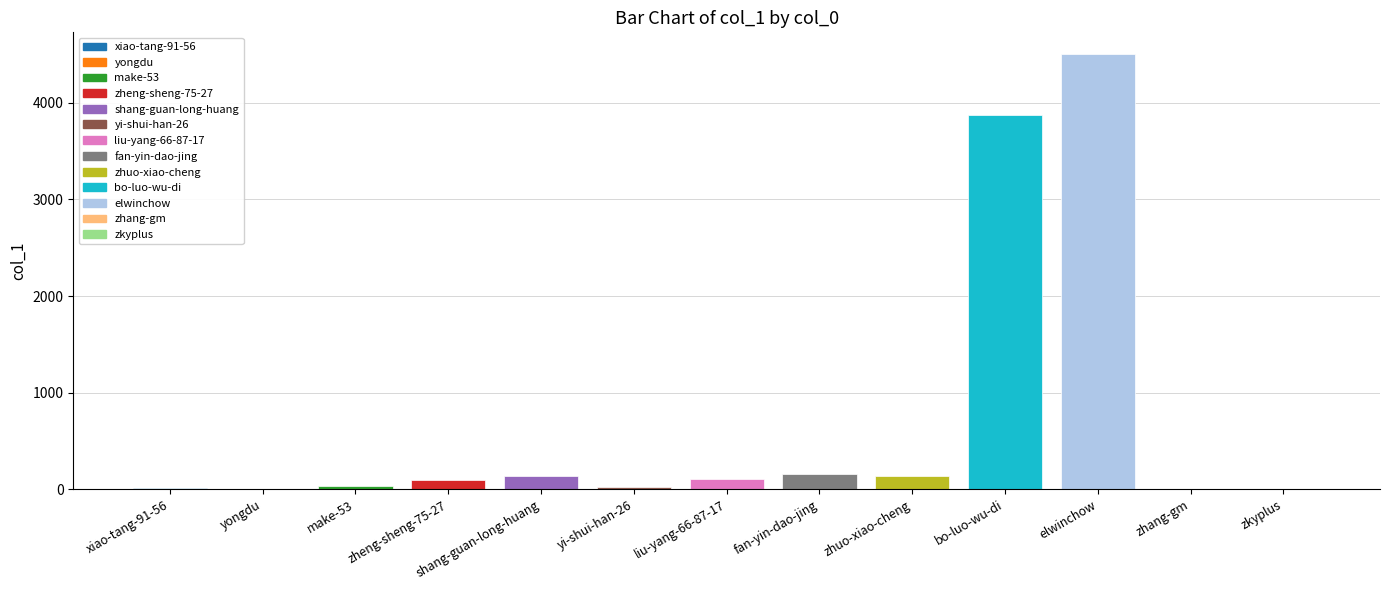

Which has a higher value, shang-guan-long-huang or bo-luo-wu-di?

bo-luo-wu-di